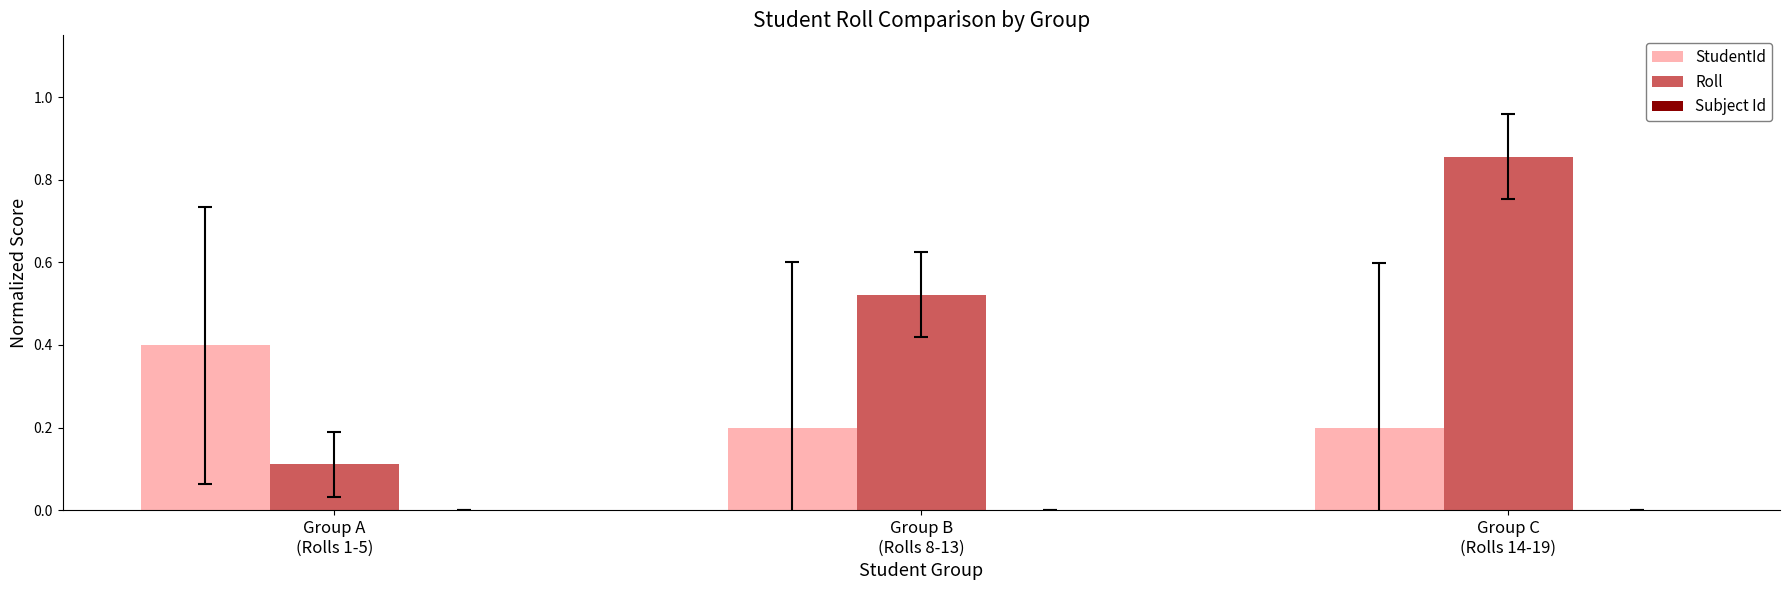

Rank the series by their average value, from highest to lowest.

Roll, StudentId